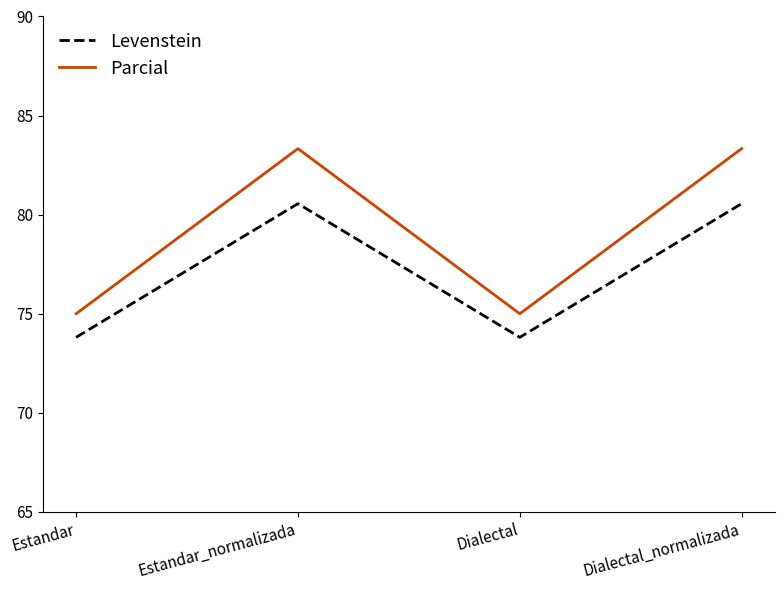

What is the total value across all series at Dialectal?

148.8